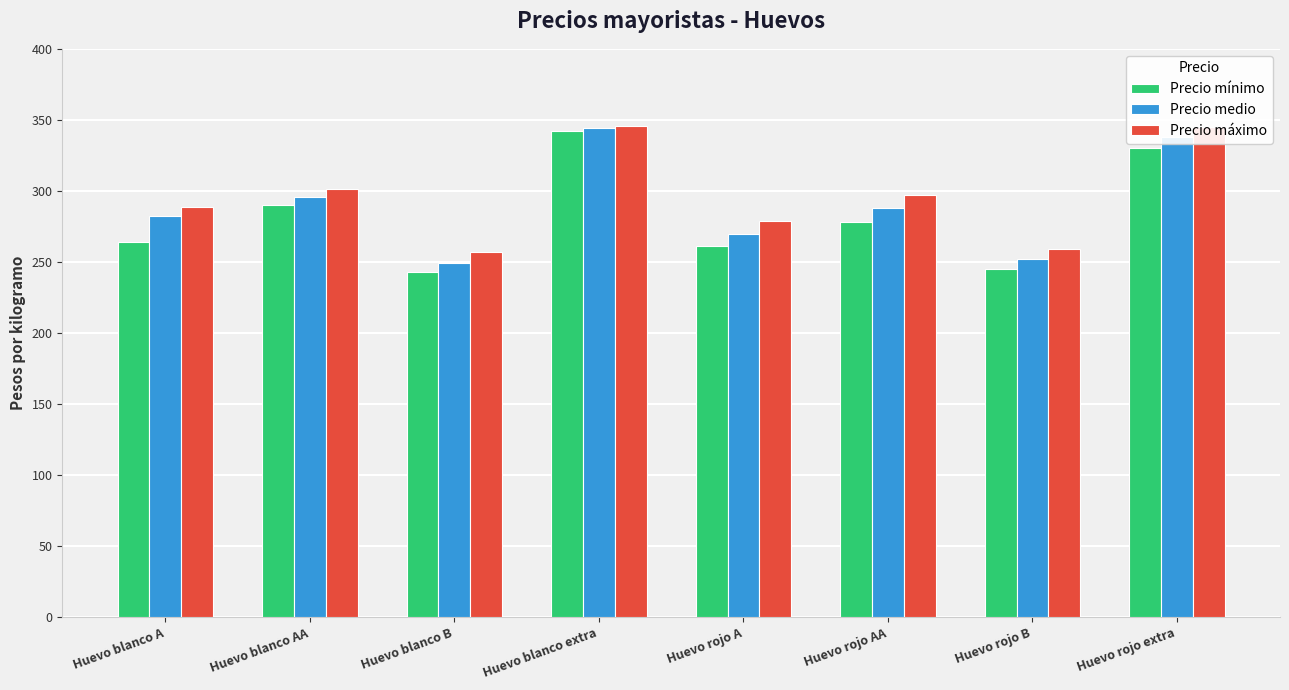

Count the number of data series in this chart.

3